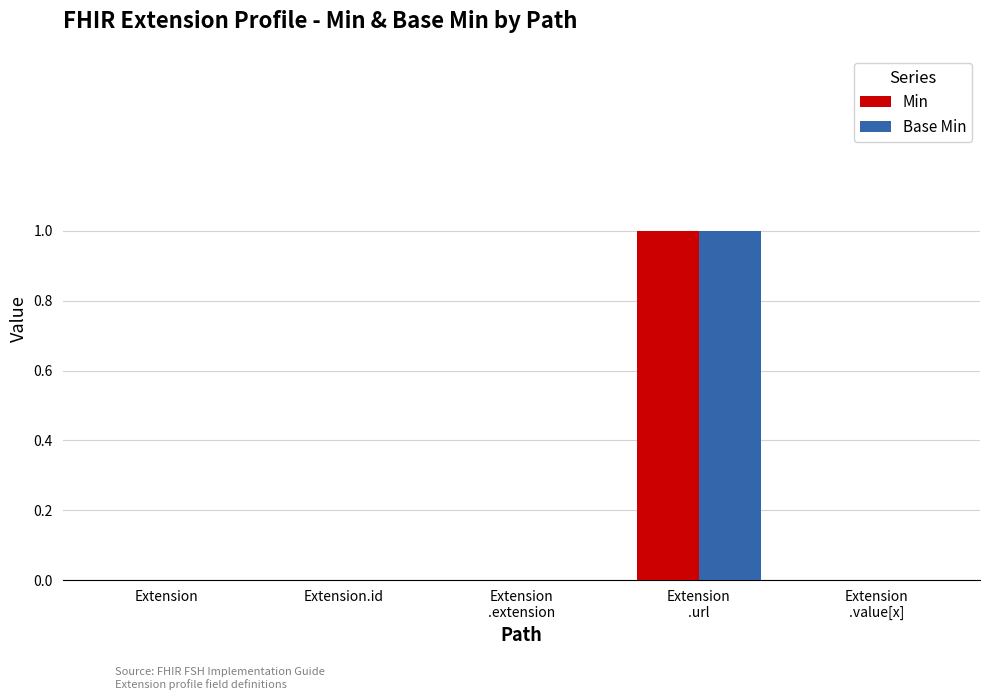

What is the greatest value displayed?

1